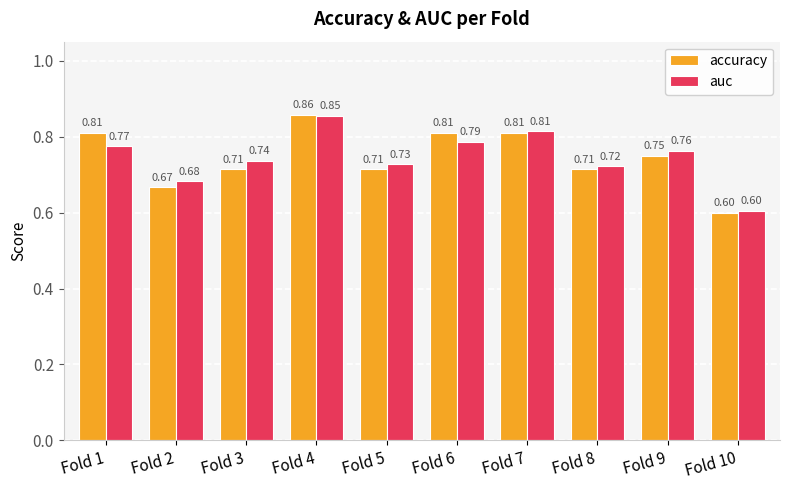

How many groups of bars are there?

10